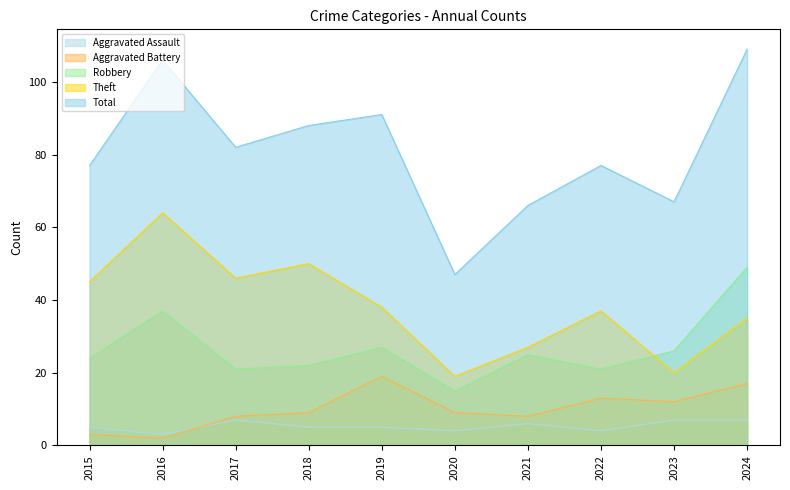

How many values in the Aggravated Battery series exceed 9?

4